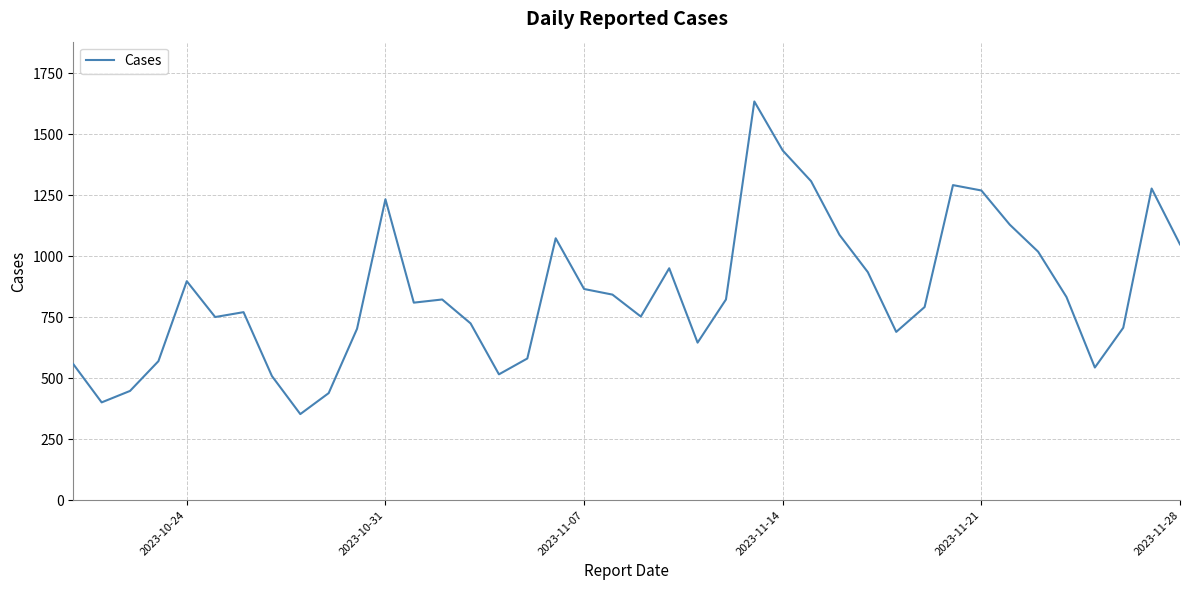

What is the difference between the maximum and minimum values?

1282